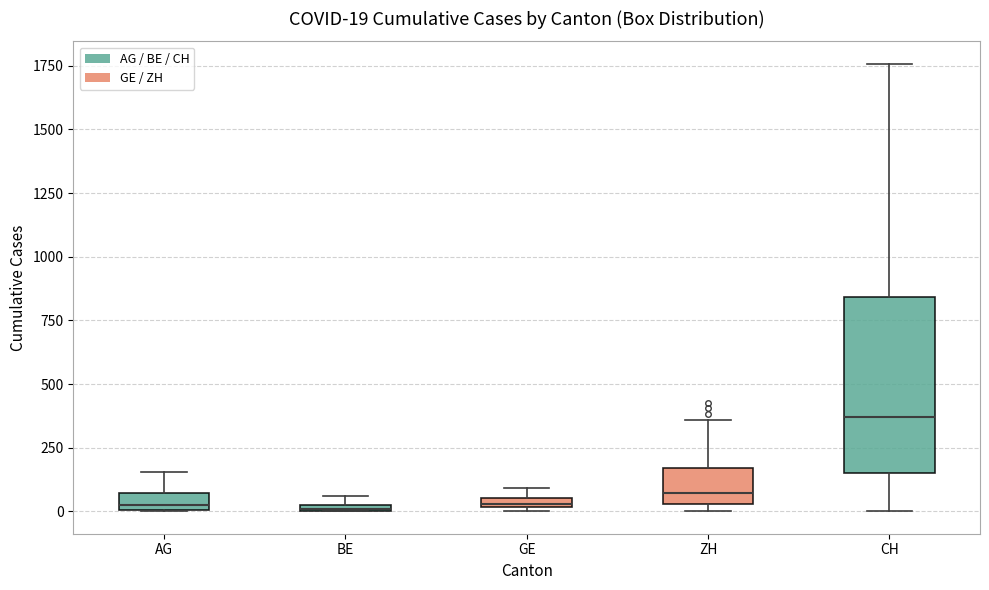

Comparing the boxes themselves (not the whiskers), which one is the tallest?

CH